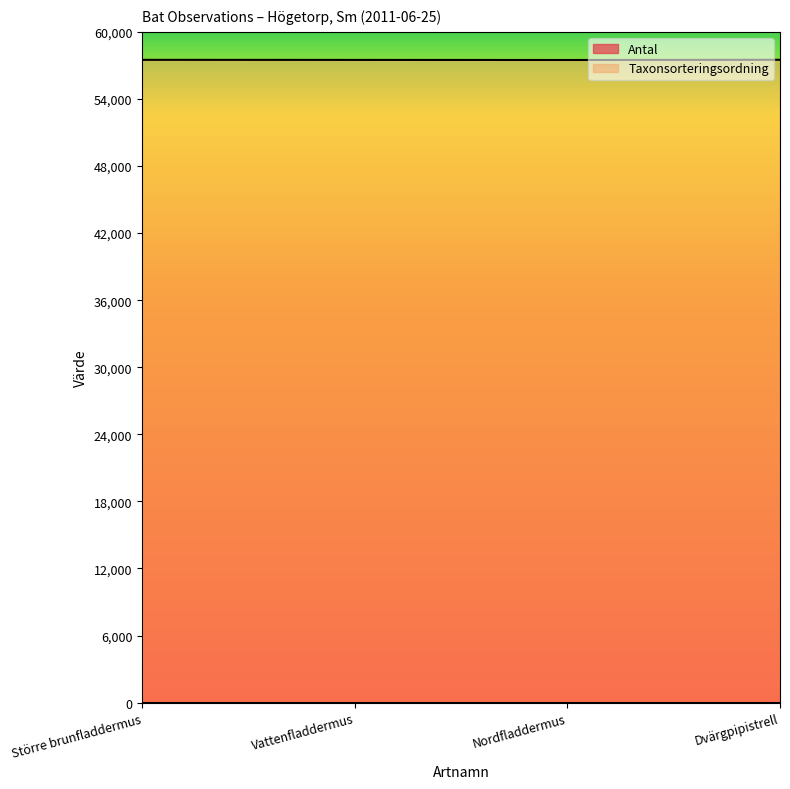

How many data points are less than 57498?

2